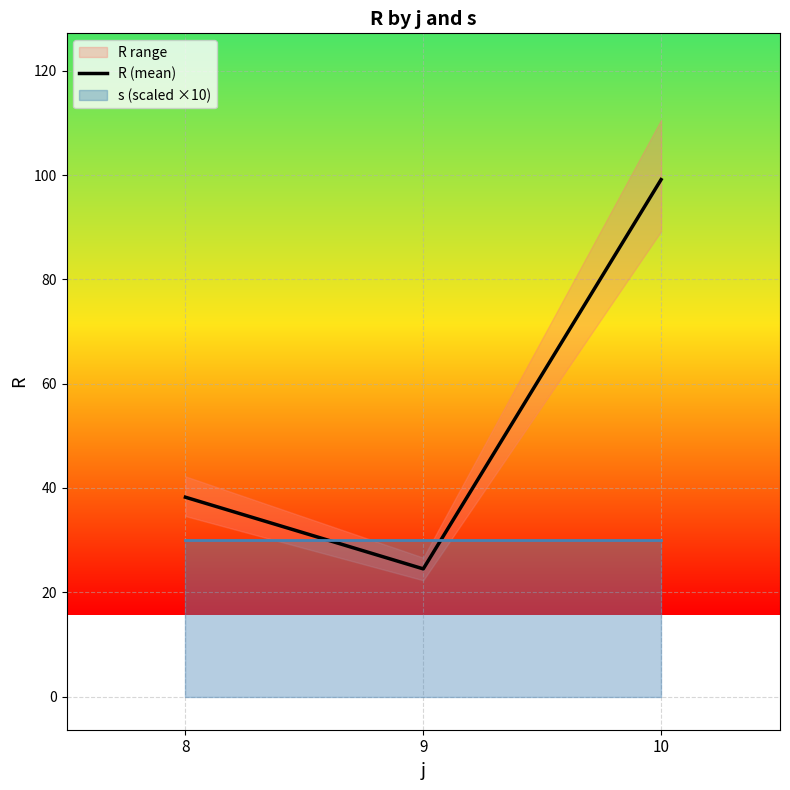

Reading right to left, what are all the values shown in this chart?

10=99.1	9=24.5	8=38.2